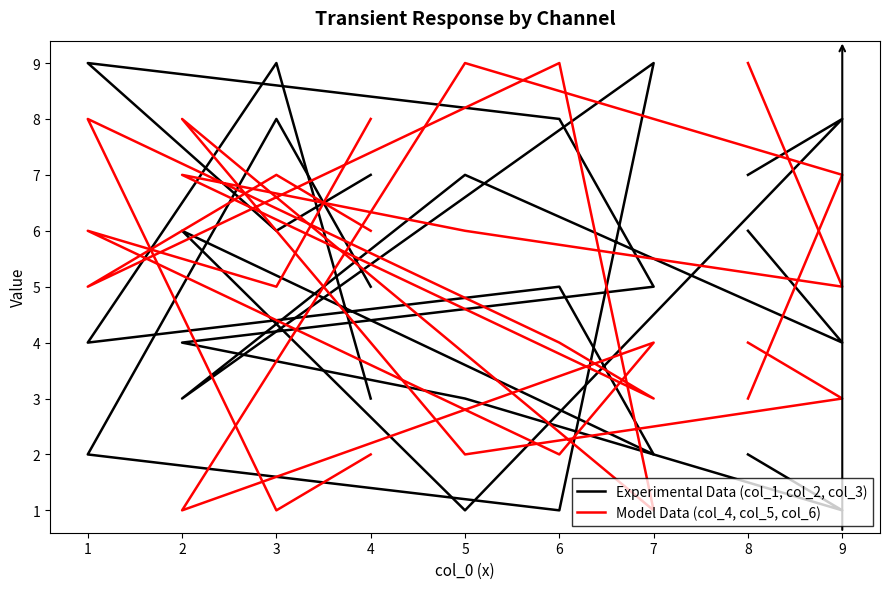

What is the highest value of the col_4 series?

9